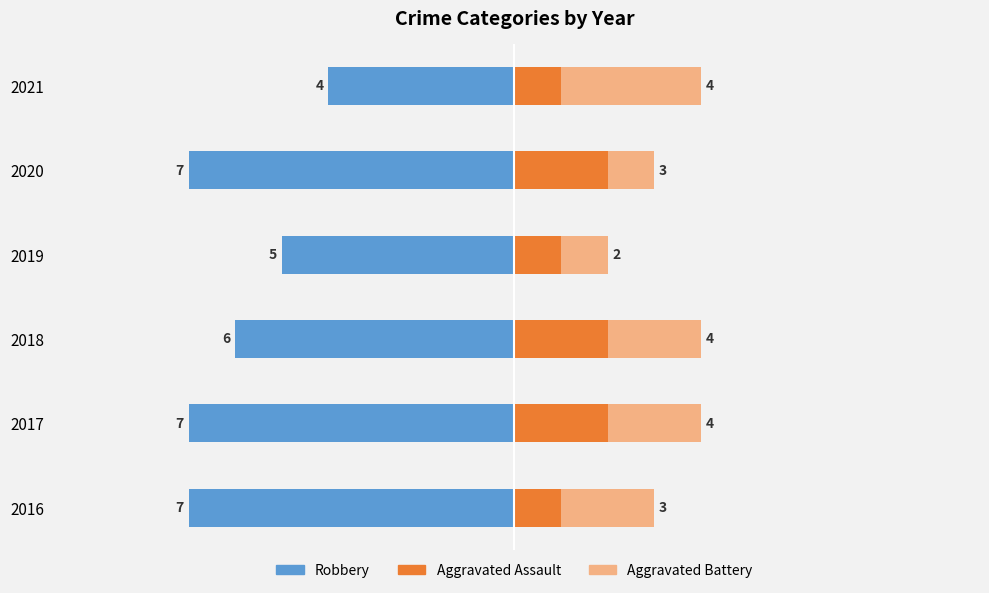

The value of Aggravated Assault at 2020 is 2. True or false?

True